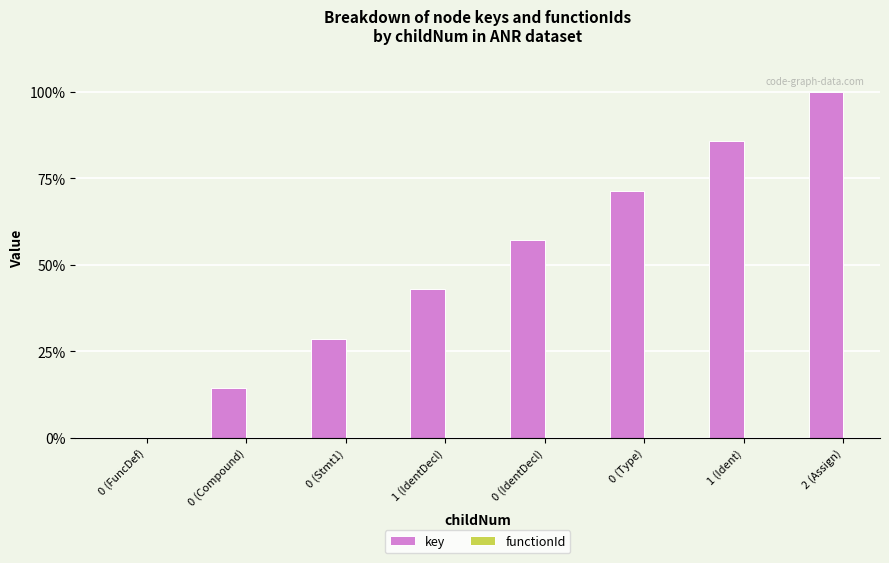

Between 0 (FuncDef) and 2 (Assign), which is larger?

2 (Assign)